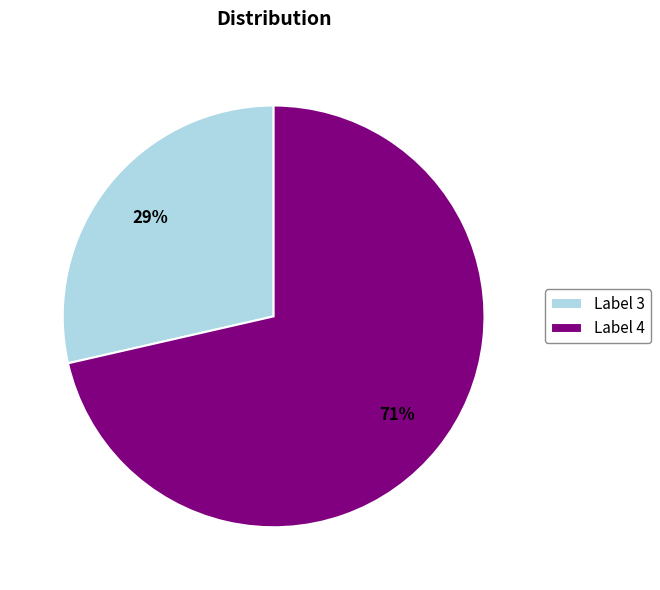

Rank the categories by value from lowest to highest.

Label 3, Label 4